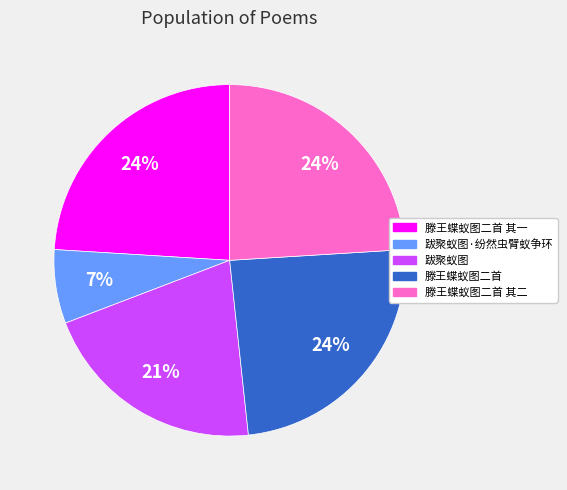

How many slices are in this pie chart?

5